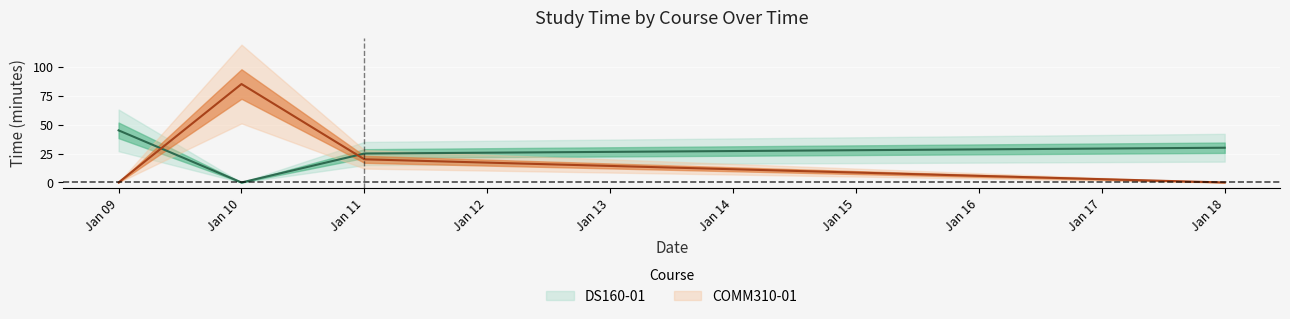

Between 2022-01-18 and 2022-01-10, which is larger?

2022-01-18